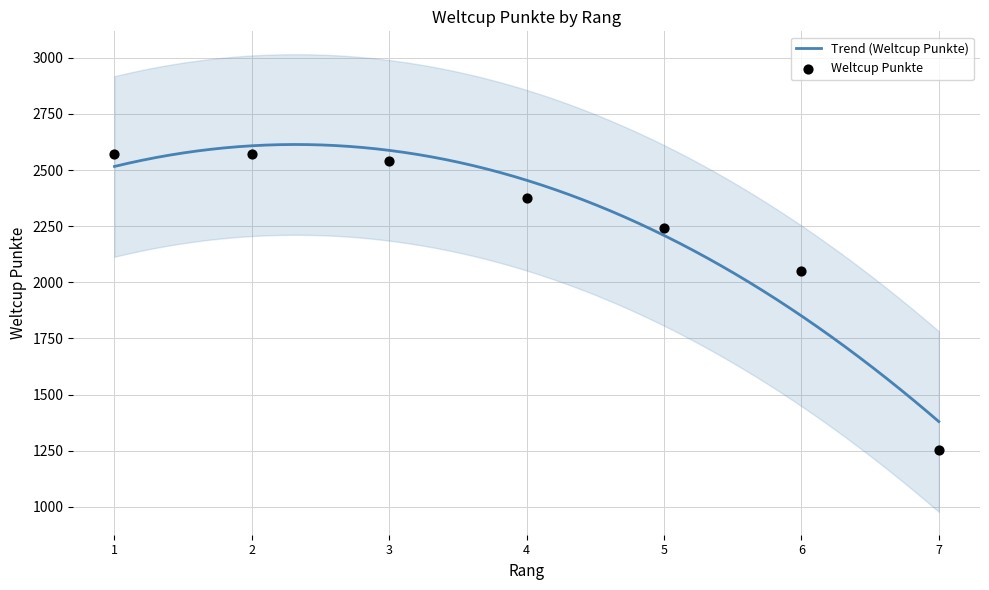

What is the ratio of the value at 7 to the value at 6?

0.6